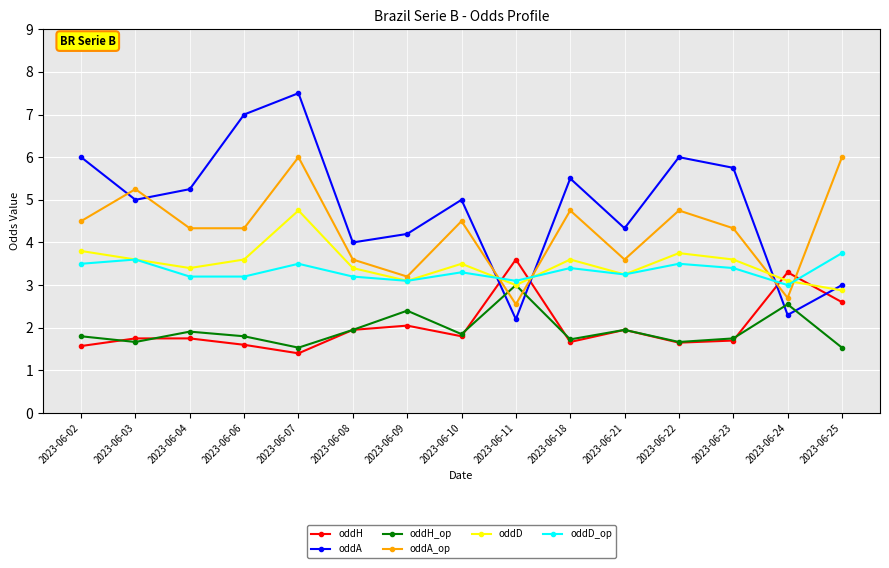

What is the difference between the second highest and second lowest values in the oddA_op series?

3.3